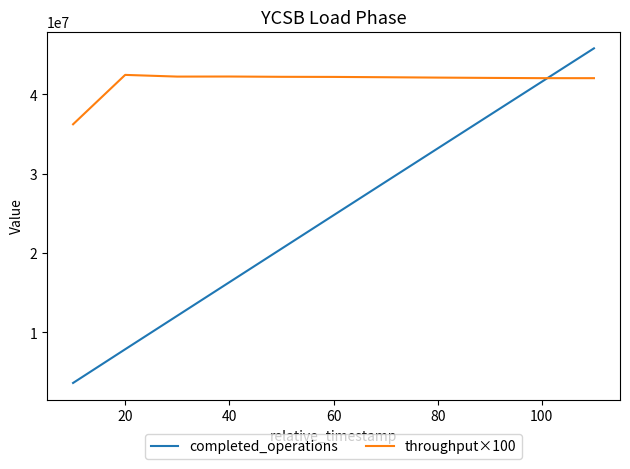

List the series in order of their peak value, highest first.

completed_operations, throughput×100